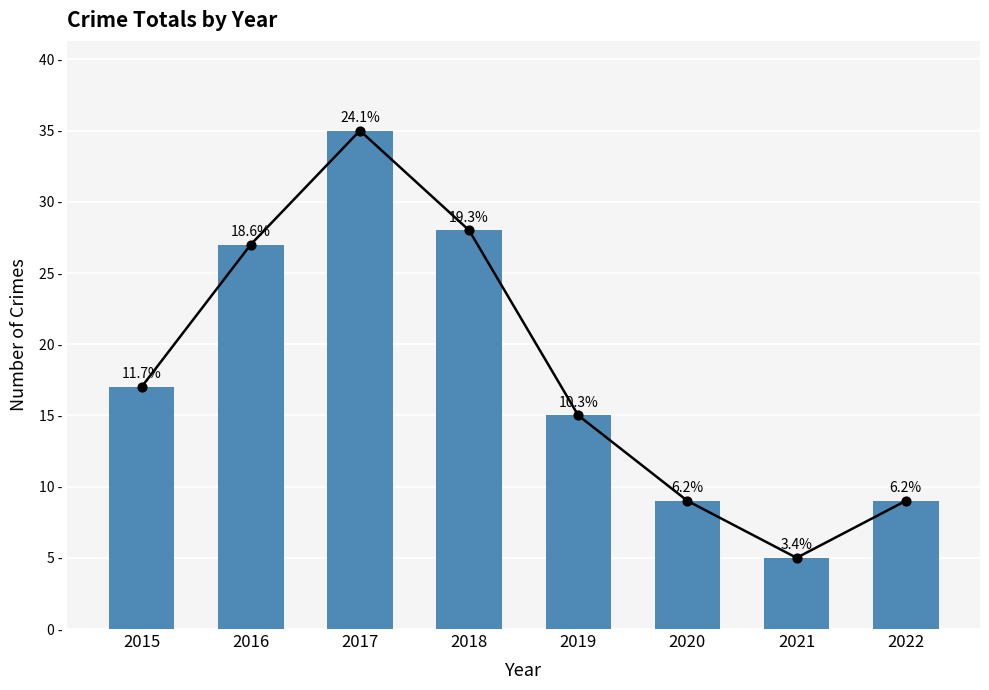

What is the ratio of the value at 2017 to the value at 2015?

2.1